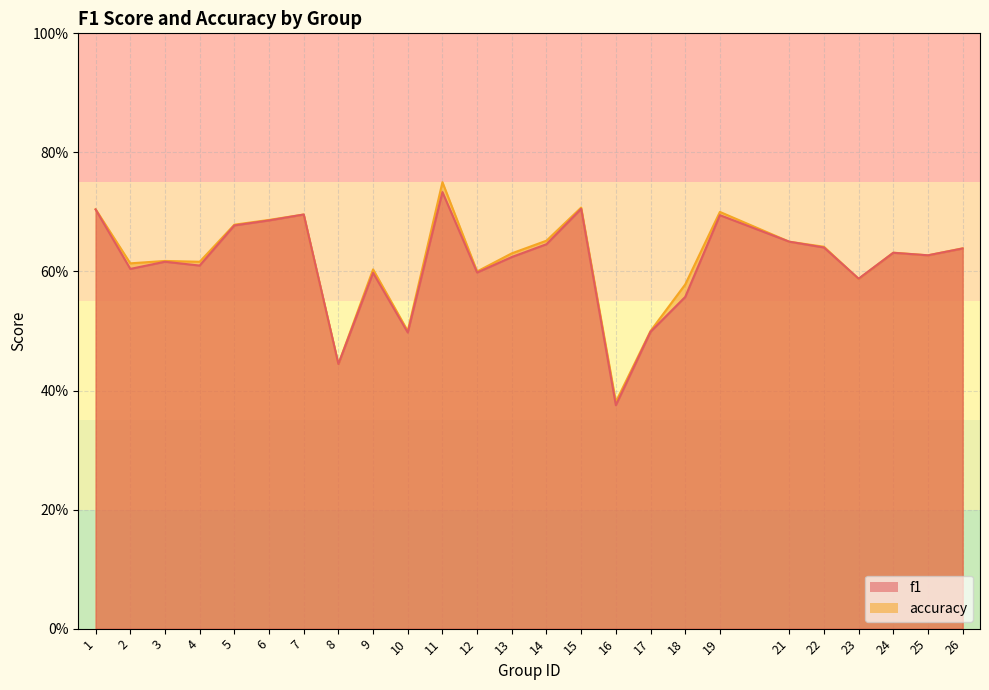

What is the value of the f1 point at the 6th from the left?

0.7